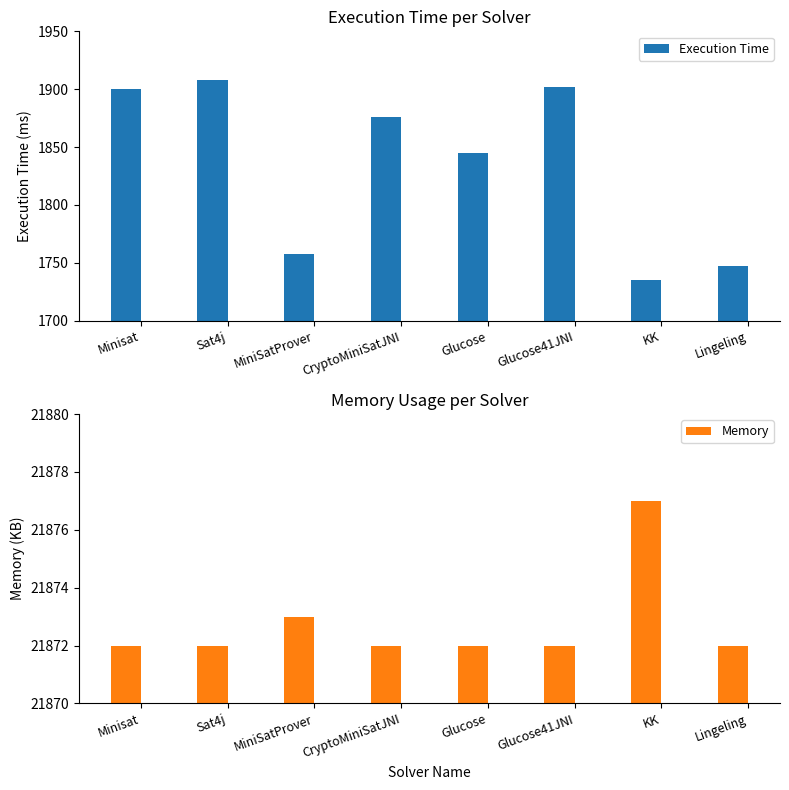

Which series changed the most between CryptoMiniSatJNI and Glucose41JNI?

Execution Time